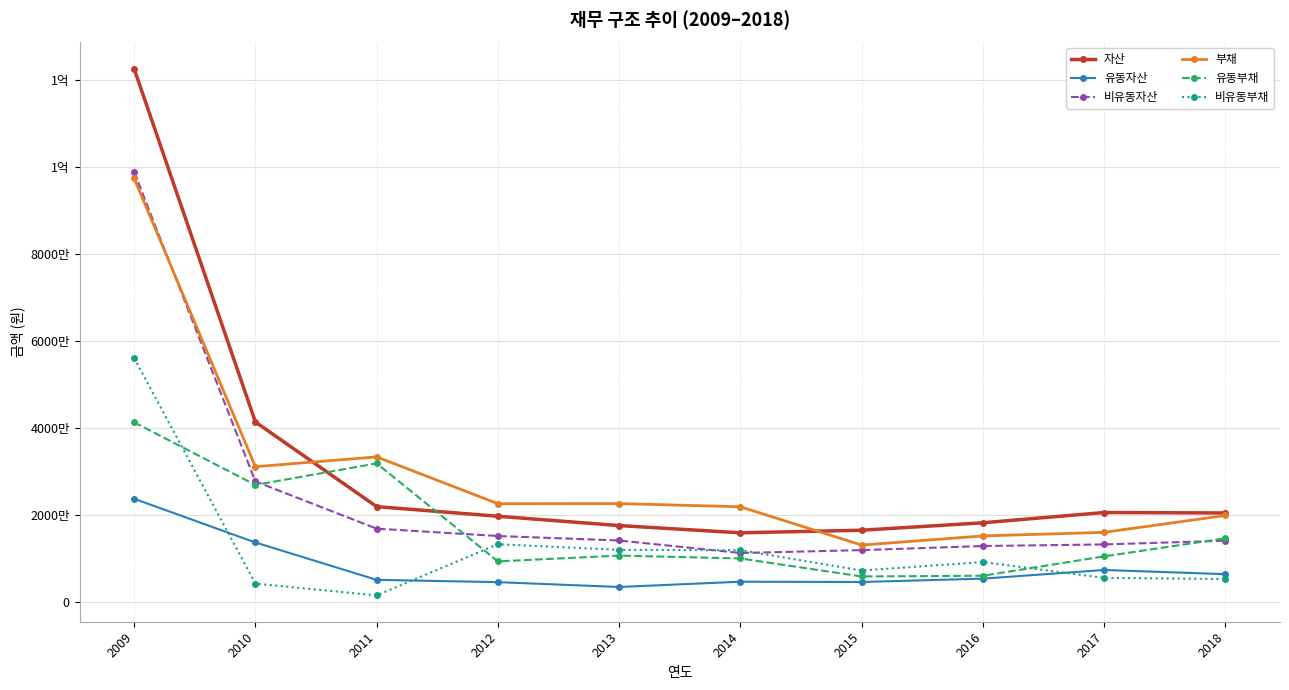

What is the maximum value for 유동부채?

41321942